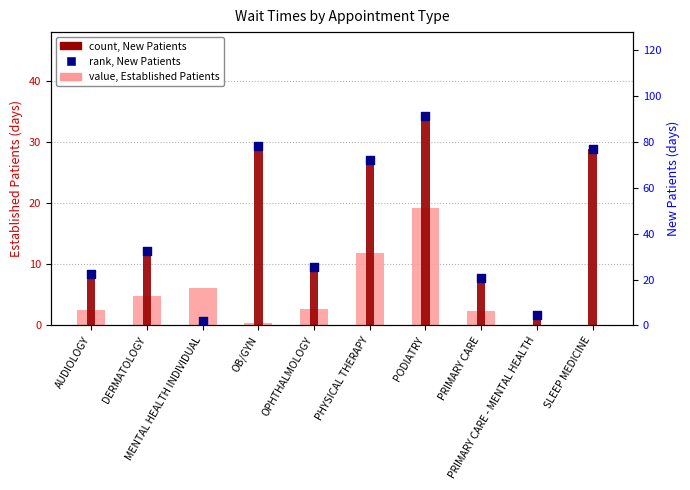

Is the value of value, Established Patients at OB/GYN greater than the value of count, New Patients at OB/GYN?

No